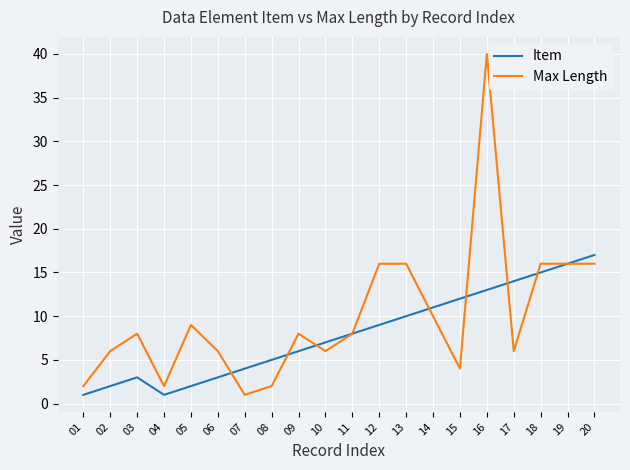

Where is the first local maximum for Max Length?

03